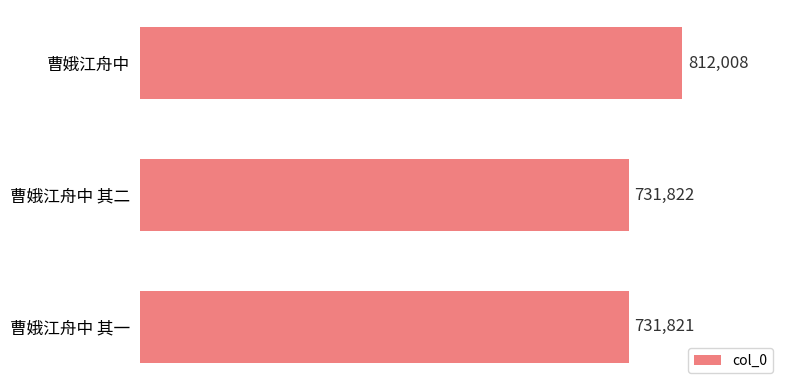

Between 曹娥江舟中 其一 and 曹娥江舟中 其二, which is larger?

曹娥江舟中 其二